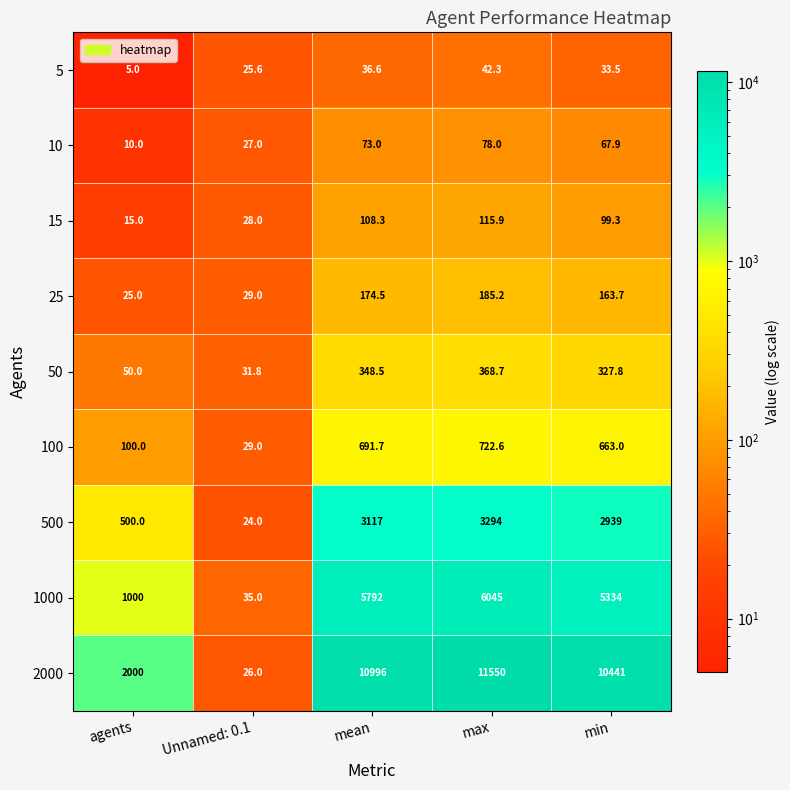

Which series has the largest range (max minus min)?

2000